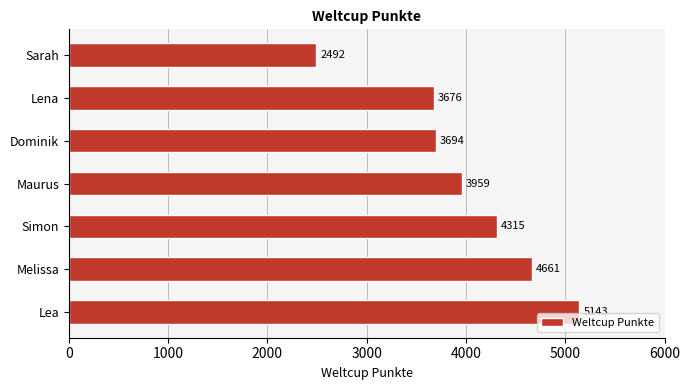

The chart shows a value of 4661 at Melissa. True or false?

True